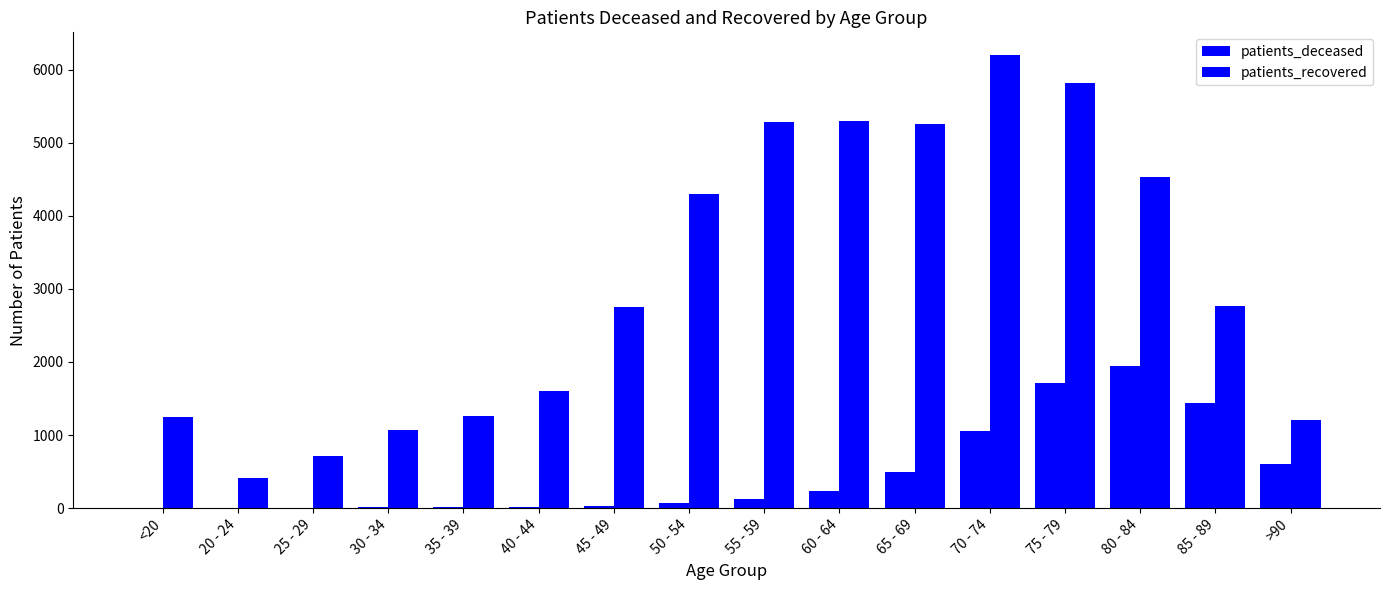

How many groups of bars are there?

16